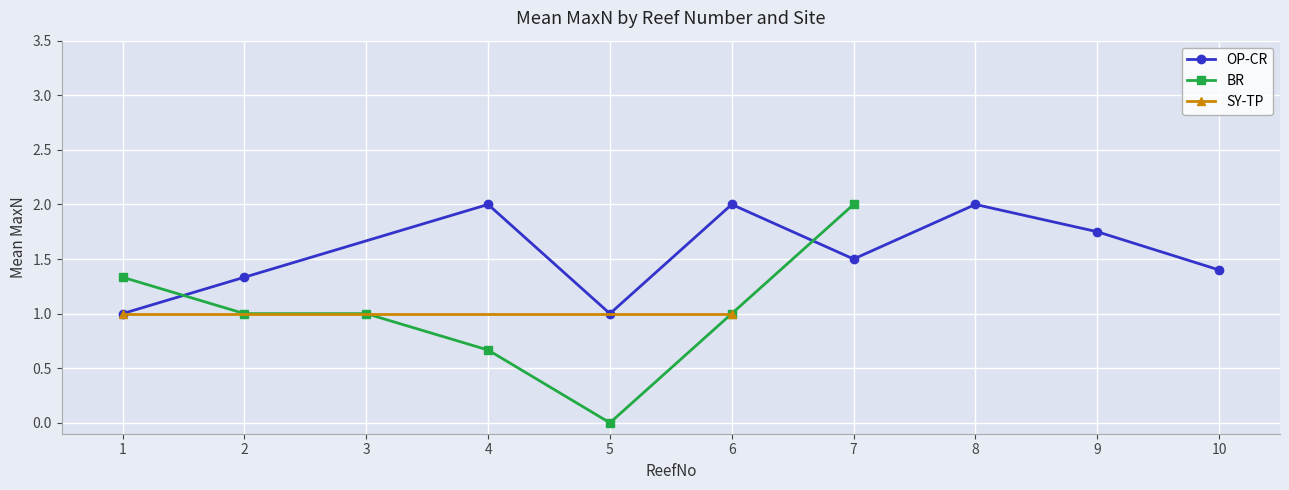

How many interior local peaks does the OP-CR series have?

3